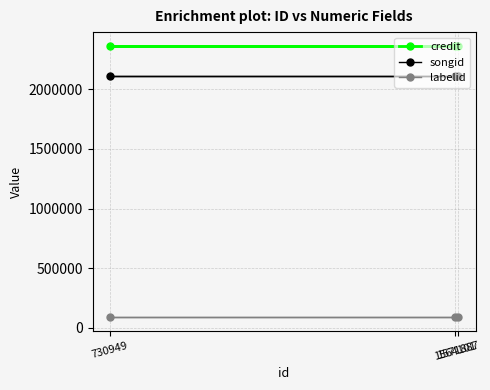

Reading left to right, list all the values displayed in this chart.

credit: 730949=2365271	1564101=2365271	1571887=2365271
songid: 730949=2107506	1564101=2107506	1571887=2107506
labelid: 730949=88623	1564101=88623	1571887=88623